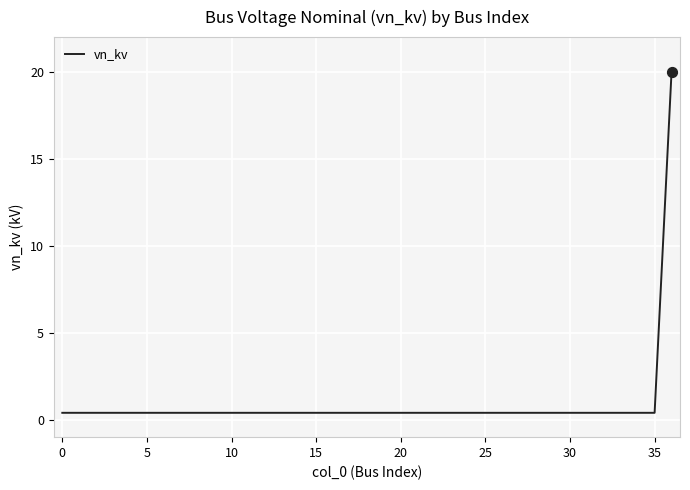

What is the difference between the maximum and minimum values?

19.6